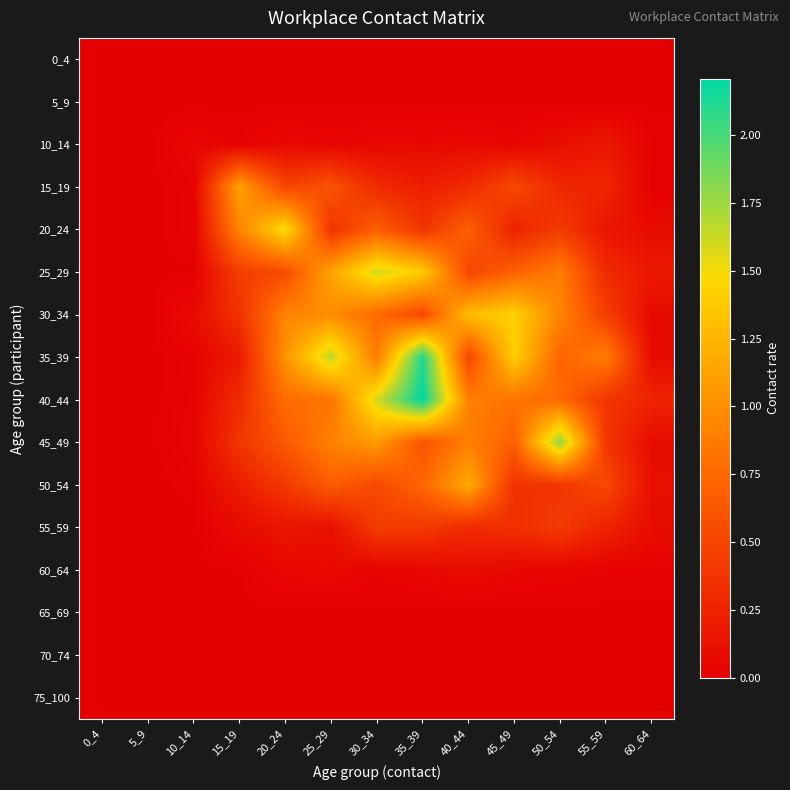

Reading left to right, what are all the values shown in this chart?

0_4: 0_4=0.0	5_9=0.0	10_14=0.0	15_19=0.0	20_24=0.0	25_29=0.0	30_34=0.0	35_39=0.0	40_44=0.0	45_49=0.0	50_54=0.0	55_59=0.0	60_64=0.0
5_9: 0_4=0.0	5_9=0.0	10_14=0.0	15_19=0.0	20_24=0.0	25_29=0.0	30_34=0.0	35_39=0.0	40_44=0.0	45_49=0.0	50_54=0.0	55_59=0.0	60_64=0.0
10_14: 0_4=0.0	5_9=0.0	10_14=0.0	15_19=0.0	20_24=0.1	25_29=0.0	30_34=0.1	35_39=0.1	40_44=0.1	45_49=0.0	50_54=0.1	55_59=0.2	60_64=0.0
15_19: 0_4=0.0	5_9=0.0	10_14=0.0	15_19=1.1	20_24=0.5	25_29=0.6	30_34=0.3	35_39=0.2	40_44=0.3	45_49=0.5	50_54=0.3	55_59=0.3	60_64=0.0
20_24: 0_4=0.0	5_9=0.0	10_14=0.0	15_19=0.9	20_24=1.5	25_29=0.4	30_34=0.7	35_39=0.4	40_44=0.7	45_49=0.3	50_54=0.4	55_59=0.2	60_64=0.1
25_29: 0_4=0.0	5_9=0.0	10_14=0.0	15_19=0.4	20_24=0.5	25_29=1.1	30_34=1.6	35_39=1.4	40_44=0.5	45_49=0.7	50_54=0.9	55_59=0.3	60_64=0.2
30_34: 0_4=0.0	5_9=0.0	10_14=0.1	15_19=0.4	20_24=0.9	25_29=1.0	30_34=0.8	35_39=0.5	40_44=1.3	45_49=1.4	50_54=0.9	55_59=0.5	60_64=0.1
35_39: 0_4=0.0	5_9=0.0	10_14=0.0	15_19=0.2	20_24=1.0	25_29=1.7	30_34=0.9	35_39=2.1	40_44=0.5	45_49=1.4	50_54=0.7	55_59=0.9	60_64=0.1
40_44: 0_4=0.0	5_9=0.0	10_14=0.0	15_19=0.3	20_24=0.8	25_29=0.8	30_34=1.6	35_39=2.2	40_44=0.9	45_49=0.8	50_54=0.8	55_59=0.4	60_64=0.3
45_49: 0_4=0.0	5_9=0.0	10_14=0.0	15_19=0.4	20_24=0.6	25_29=0.9	30_34=1.1	35_39=0.6	40_44=0.9	45_49=0.7	50_54=1.8	55_59=0.4	60_64=0.1
50_54: 0_4=0.0	5_9=0.0	10_14=0.0	15_19=0.2	20_24=0.4	25_29=0.7	30_34=0.5	35_39=0.7	40_44=1.2	45_49=0.4	50_54=0.4	55_59=0.5	60_64=0.1
55_59: 0_4=0.0	5_9=0.0	10_14=0.0	15_19=0.1	20_24=0.2	25_29=0.1	30_34=0.4	35_39=0.4	40_44=0.3	45_49=0.3	50_54=0.4	55_59=0.3	60_64=0.1
60_64: 0_4=0.0	5_9=0.0	10_14=0.0	15_19=0.0	20_24=0.1	25_29=0.1	30_34=0.0	35_39=0.1	40_44=0.1	45_49=0.1	50_54=0.0	55_59=0.0	60_64=0.0
65_69: 0_4=0.0	5_9=0.0	10_14=0.0	15_19=0.0	20_24=0.0	25_29=0.0	30_34=0.0	35_39=0.0	40_44=0.0	45_49=0.0	50_54=0.0	55_59=0.0	60_64=0.0
70_74: 0_4=0.0	5_9=0.0	10_14=0.0	15_19=0.0	20_24=0.0	25_29=0.0	30_34=0.0	35_39=0.0	40_44=0.0	45_49=0.0	50_54=0.0	55_59=0.0	60_64=0.0
75_100: 0_4=0.0	5_9=0.0	10_14=0.0	15_19=0.0	20_24=0.0	25_29=0.0	30_34=0.0	35_39=0.0	40_44=0.0	45_49=0.0	50_54=0.0	55_59=0.0	60_64=0.0